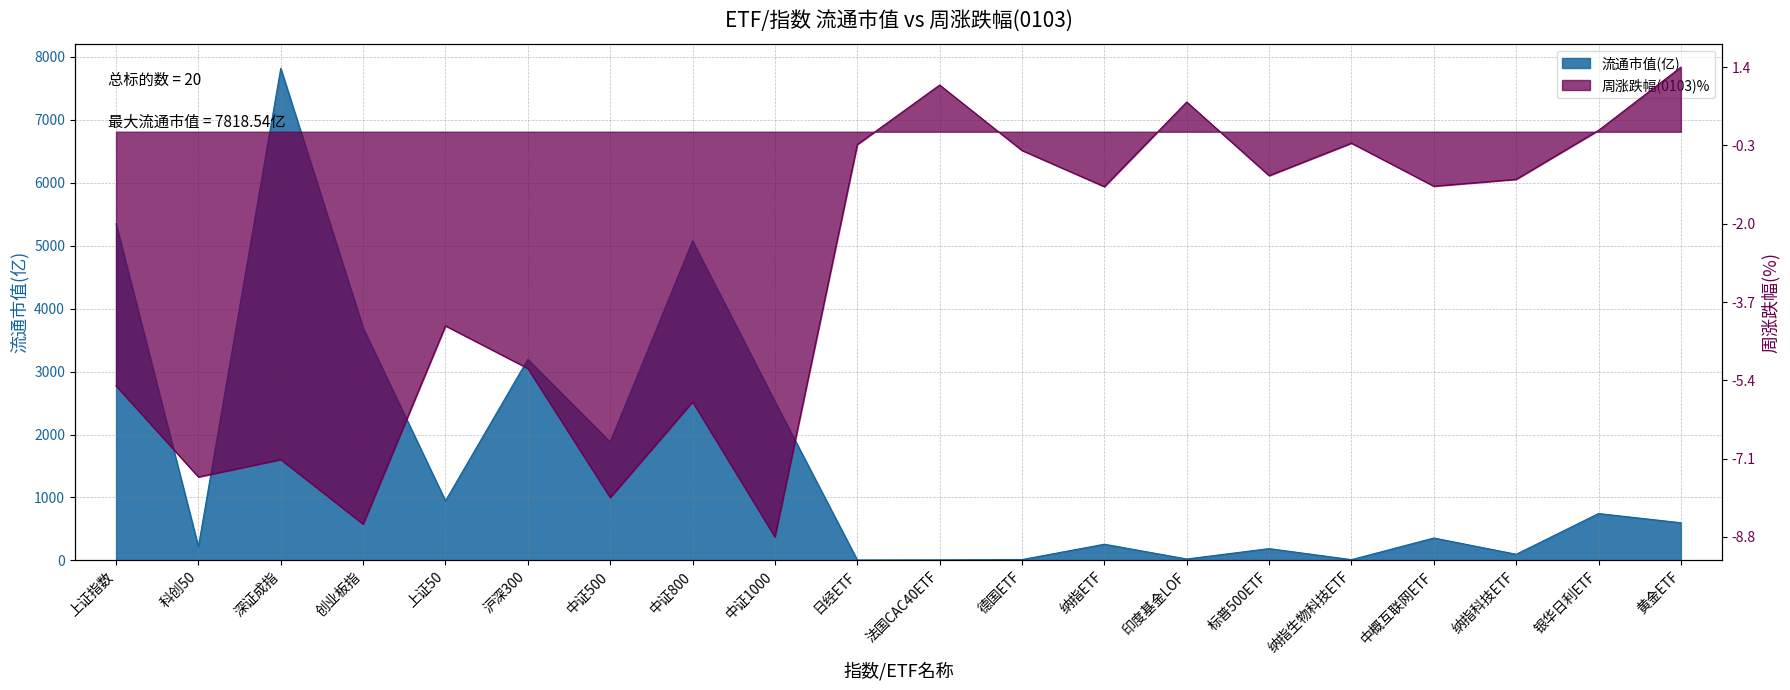

Which series changed the most between 中证800 and 纳指科技ETF?

流通市值